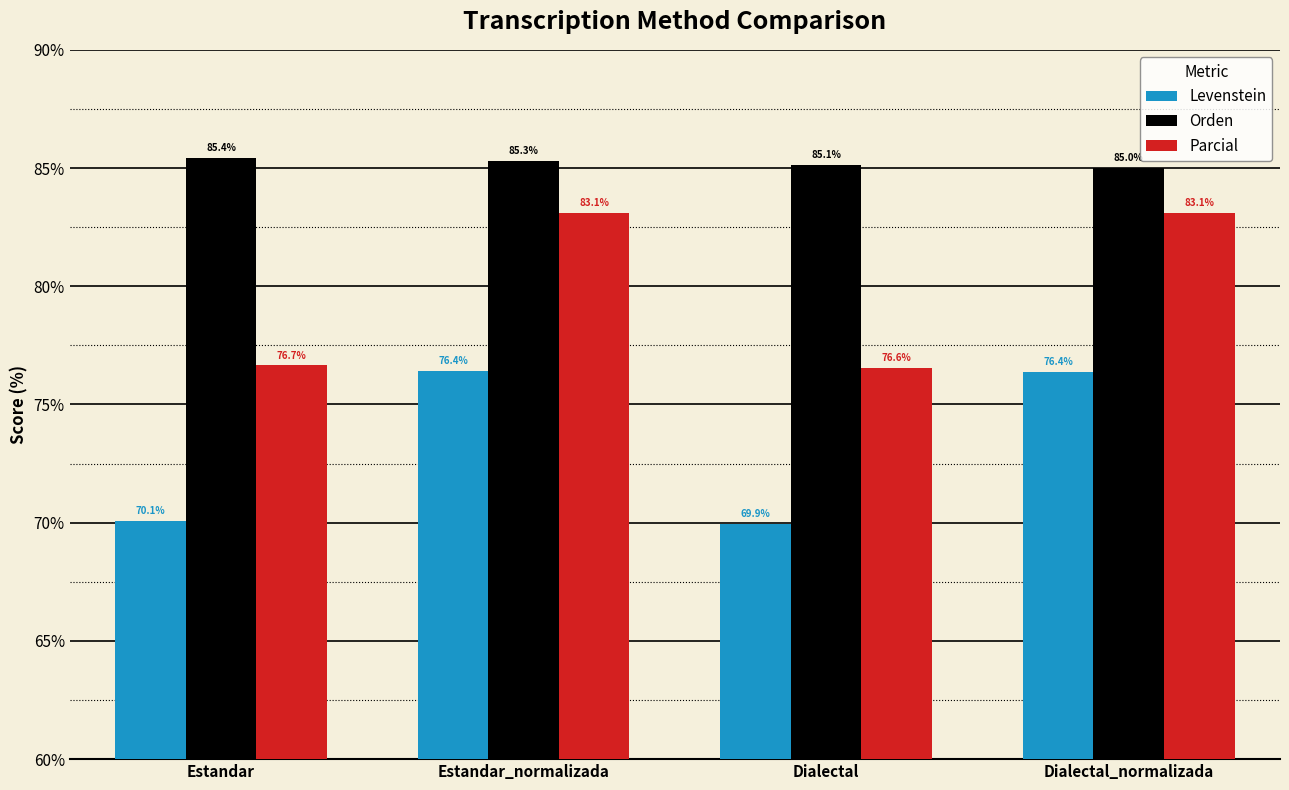

What are all the series names shown in the legend?

Levenstein, Orden, Parcial